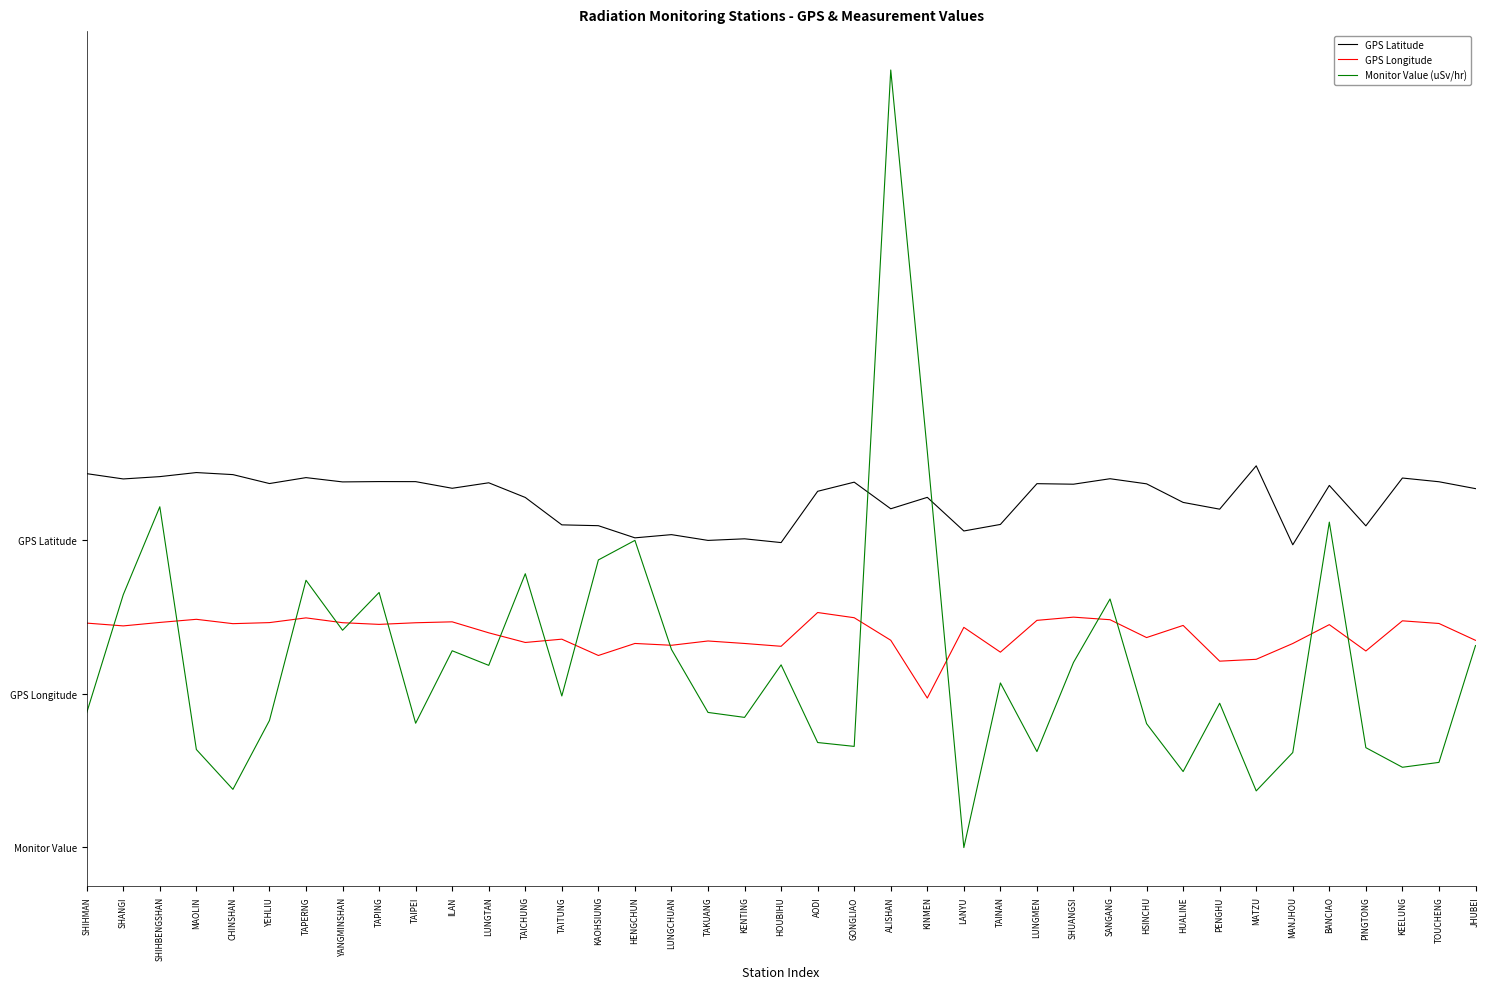

What is the spread (max minus min) of values at PINGTONG?

1.4